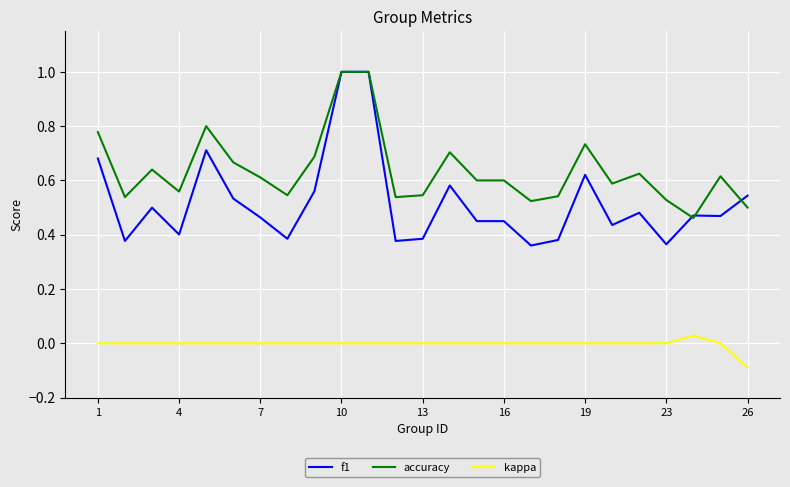

Rank the series by their average value, from lowest to highest.

kappa, f1, accuracy